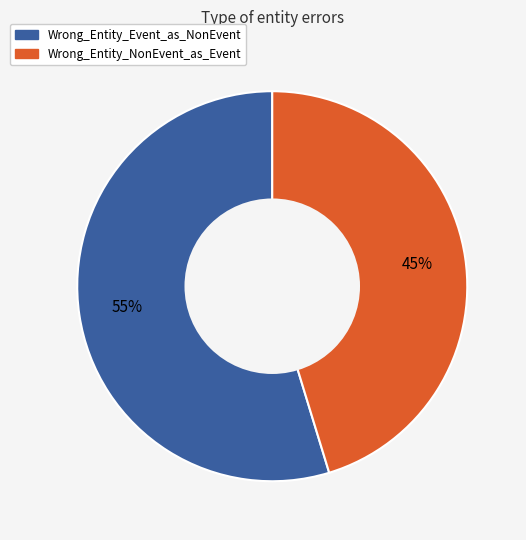

To the nearest percent, what is the average slice percentage?

50%